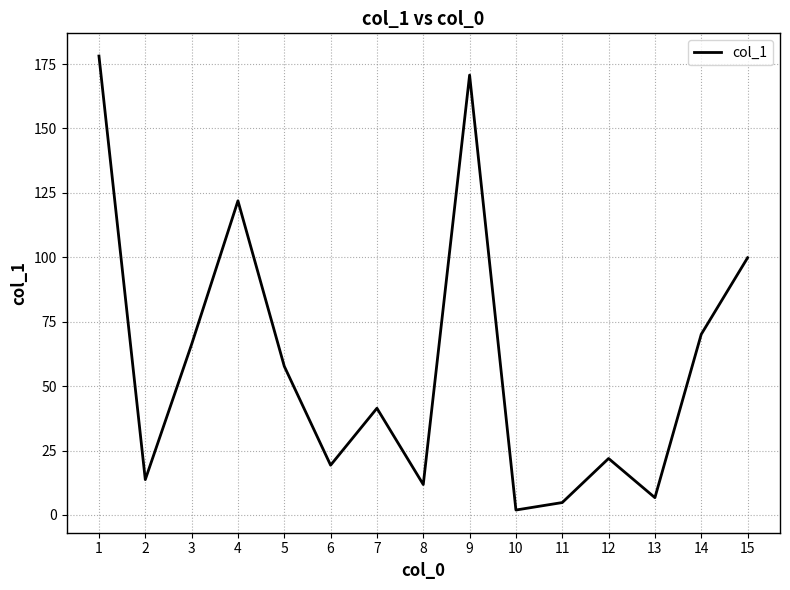

At which category does the chart reach its minimum across all series?

10